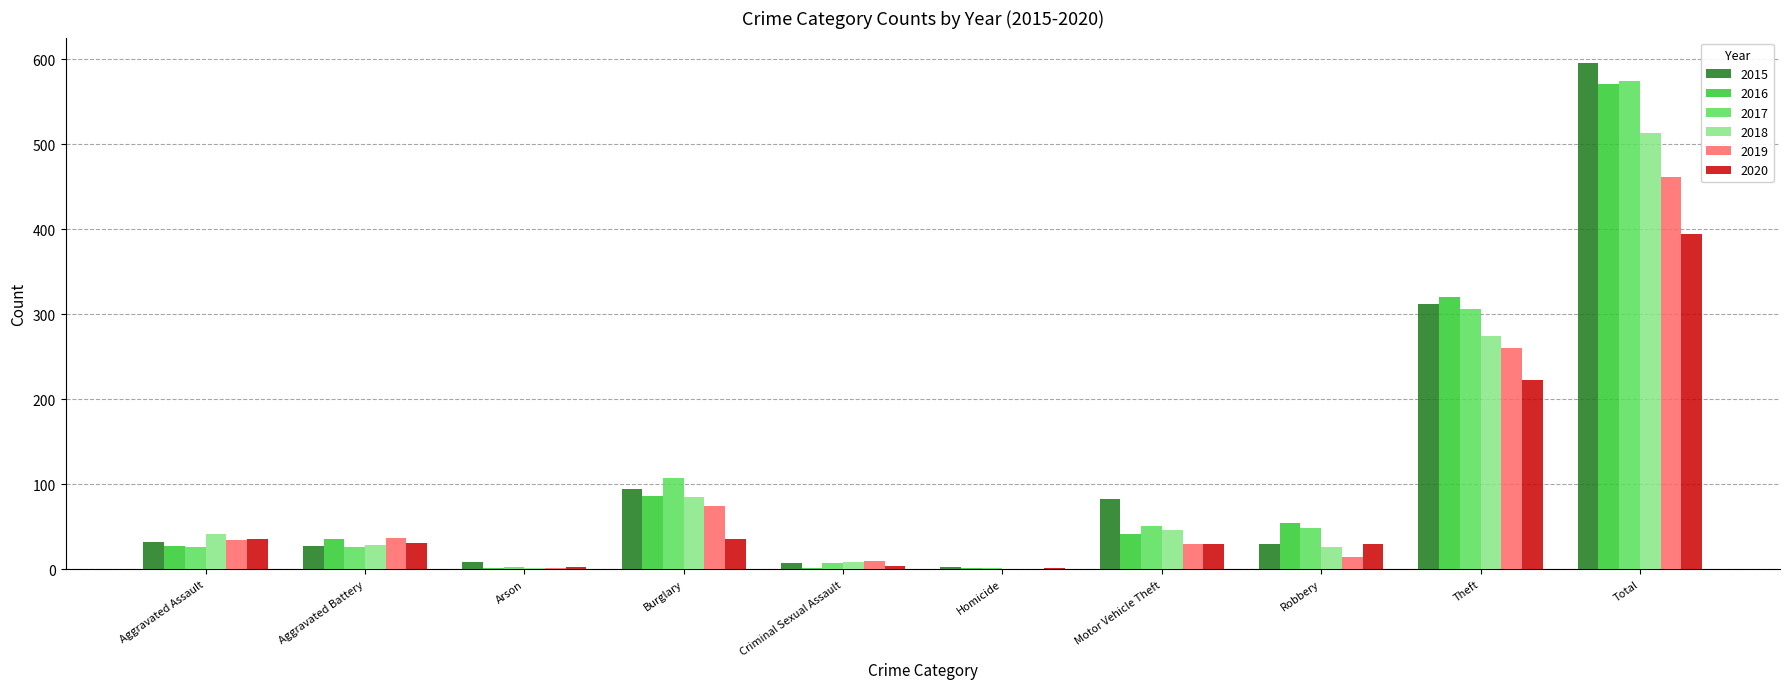

What is the greatest value displayed?

596